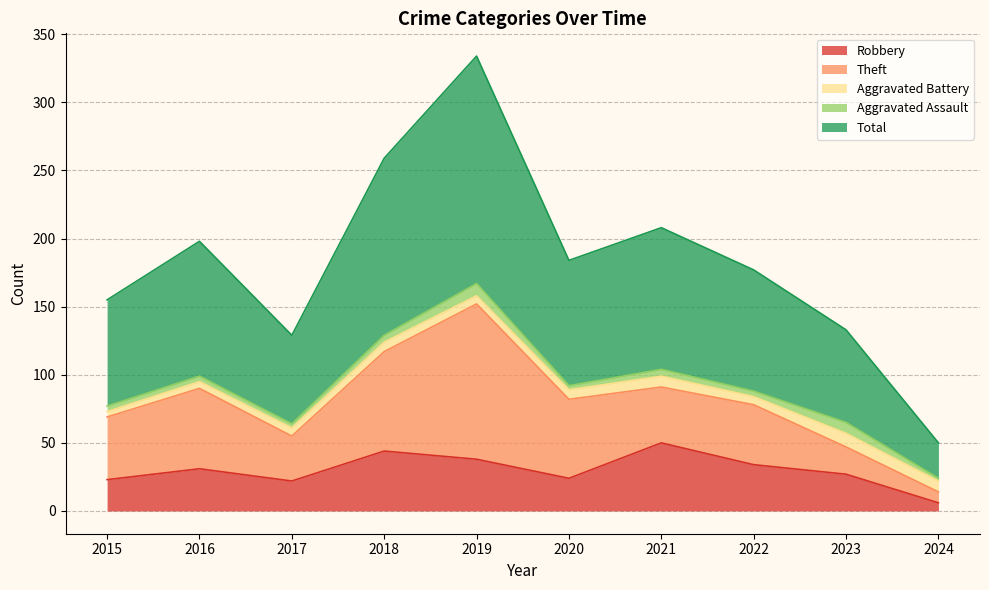

What is the difference between the maximum and minimum values in the Theft series?

106